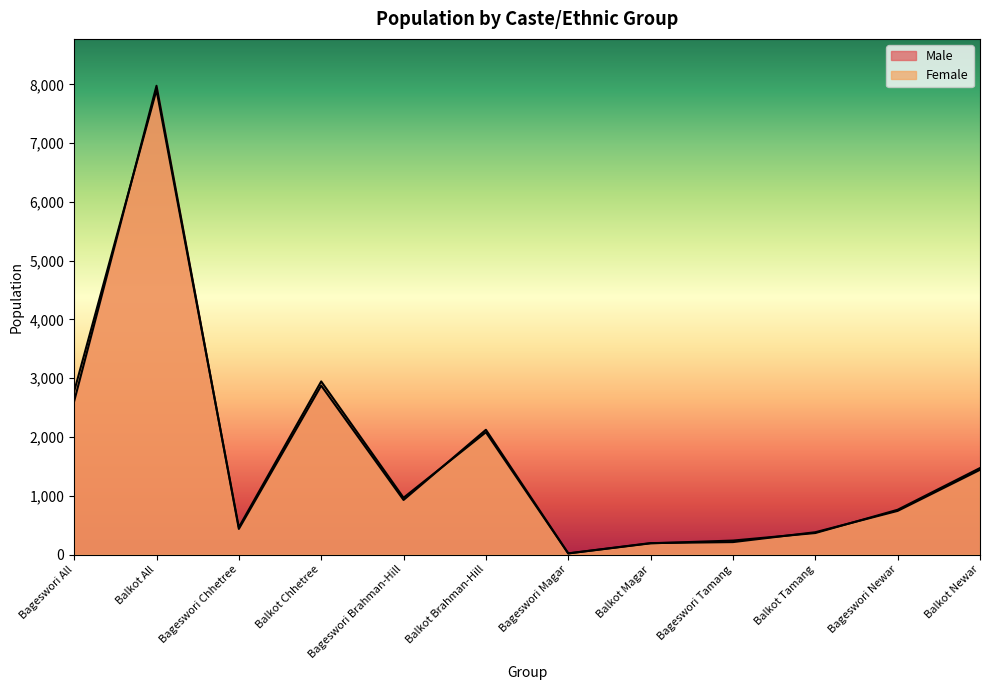

Reading left to right, transcribe all the data shown in this chart.

Male: Bageswori All=2609	Balkot All=7977	Bageswori Chhetree=436	Balkot Chhetree=2875	Bageswori Brahman-Hill=929	Balkot Brahman-Hill=2123	Bageswori Magar=20	Balkot Magar=195	Bageswori Tamang=212	Balkot Tamang=380	Bageswori Newar=743	Balkot Newar=1442
Female: Bageswori All=2776	Balkot All=7904	Bageswori Chhetree=464	Balkot Chhetree=2946	Bageswori Brahman-Hill=967	Balkot Brahman-Hill=2081	Bageswori Magar=19	Balkot Magar=191	Bageswori Tamang=238	Balkot Tamang=366	Bageswori Newar=762	Balkot Newar=1472